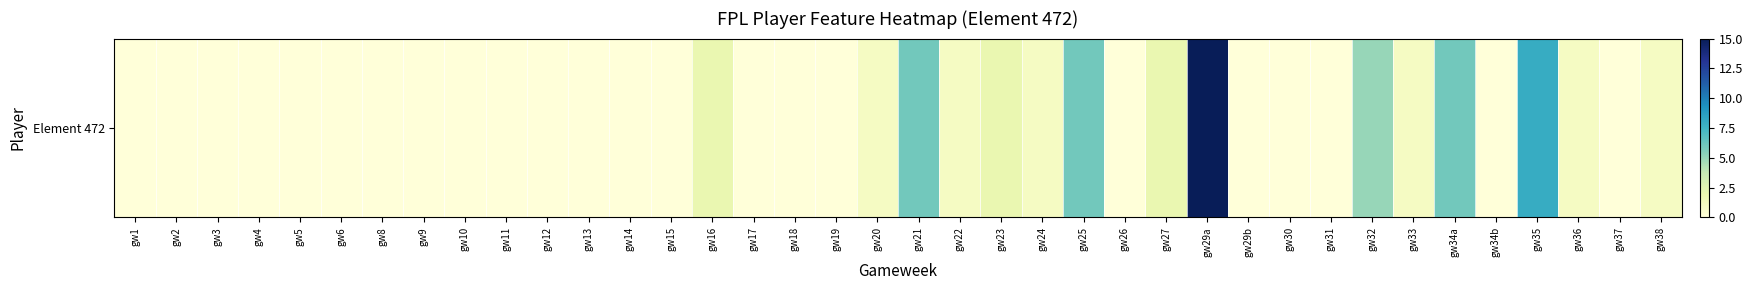

What is the difference between the maximum and minimum values?

15